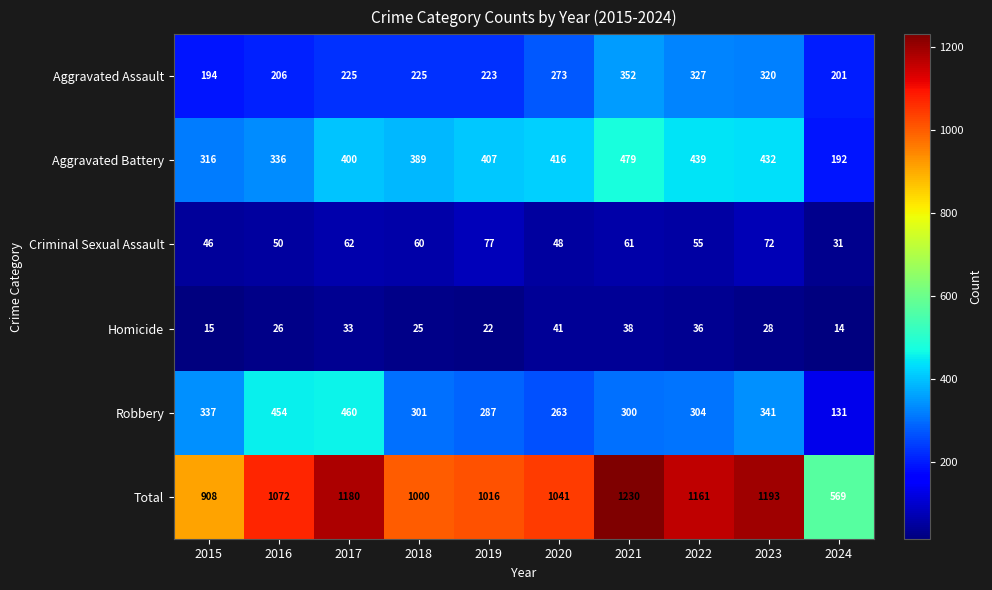

How many categories are shown in the chart?

10